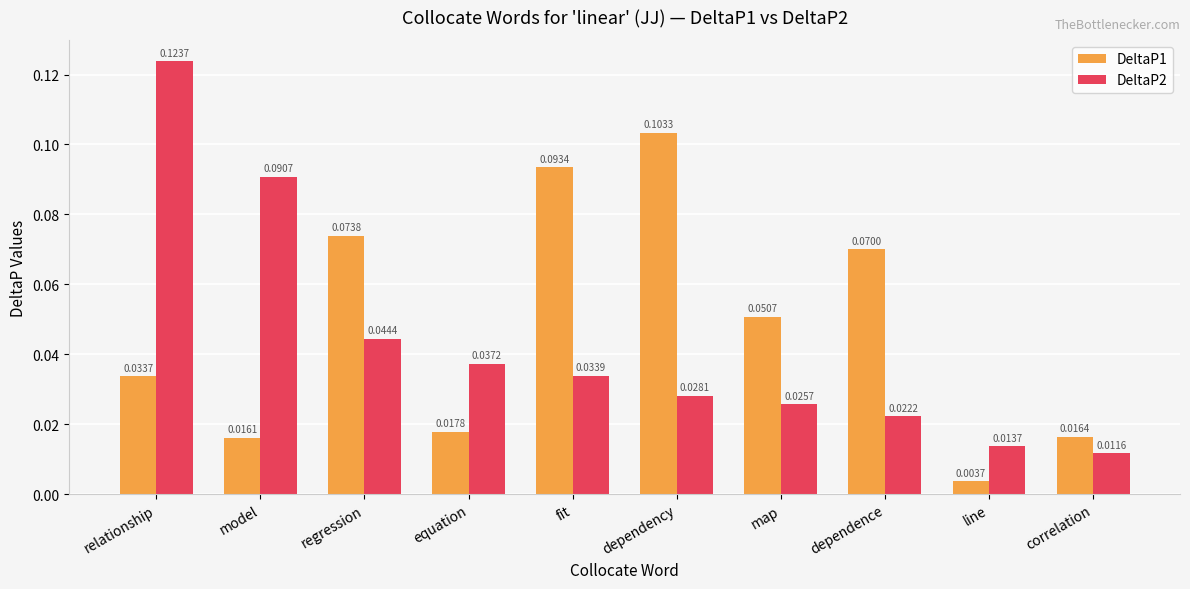

At how many categories does at least one series exceed 0?

10